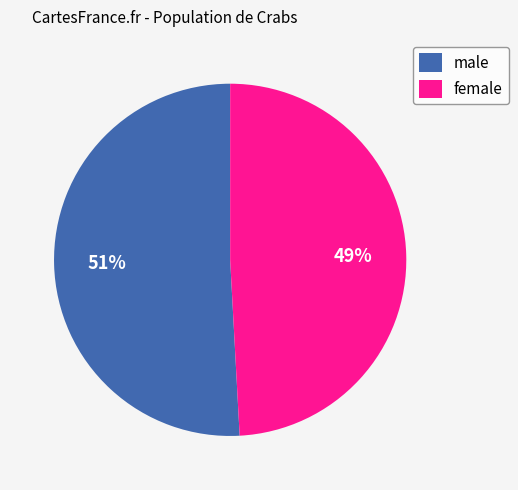

To the nearest percent, what is the combined percentage of female and male?

100%